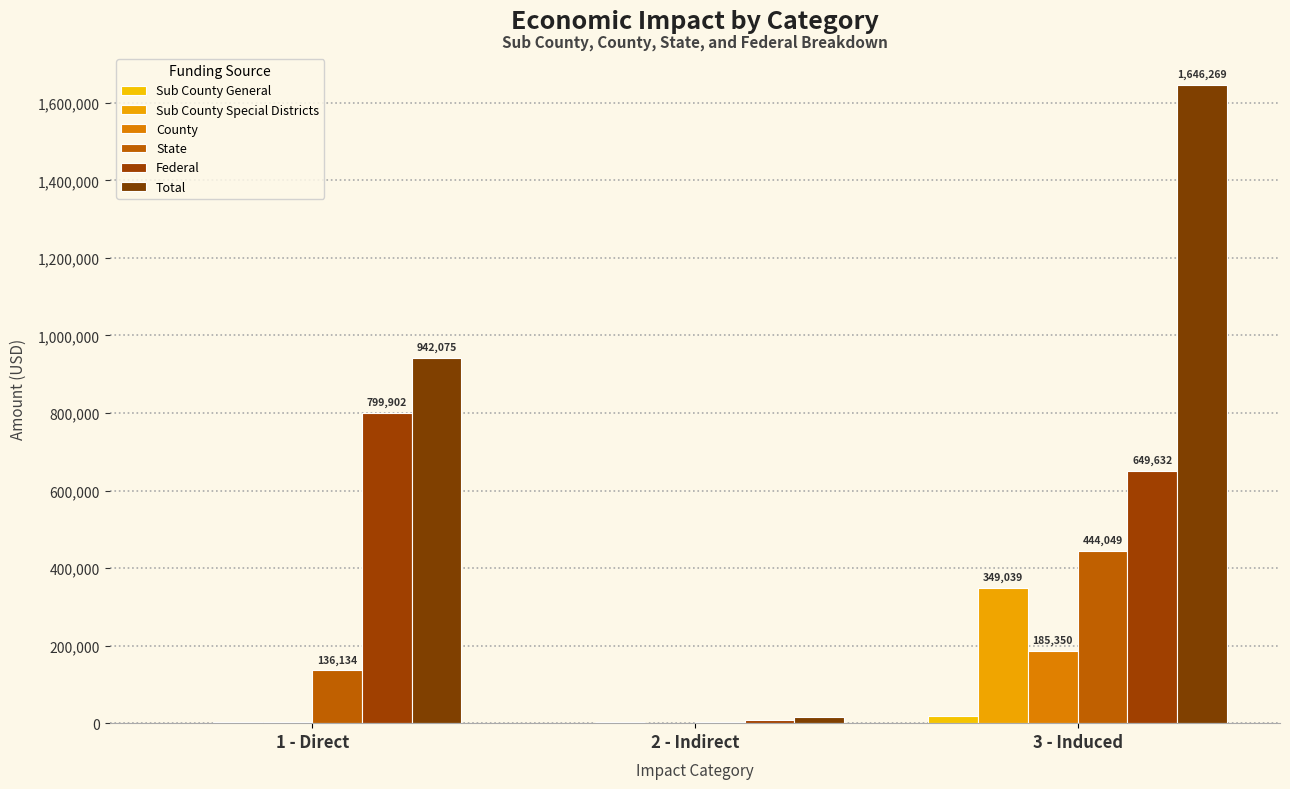

What is the label of the 2nd bar from the left?

2 - Indirect